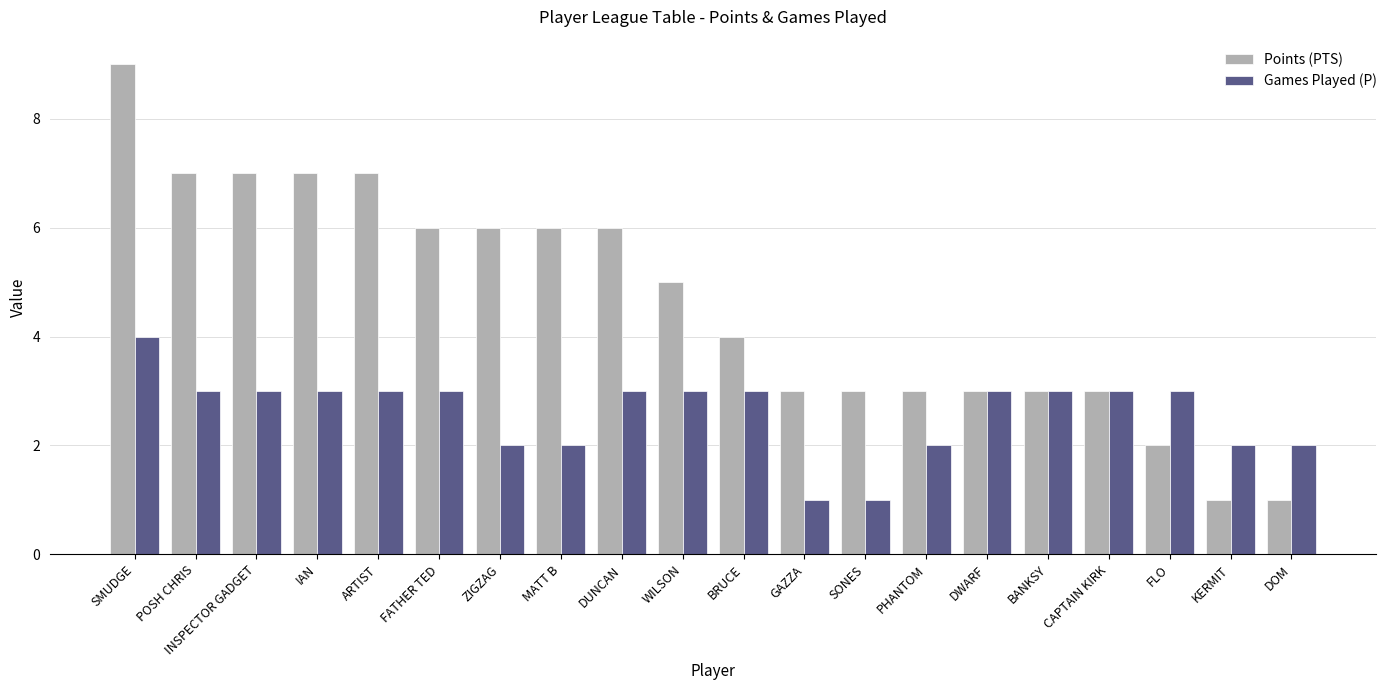

What is the sum of all Games Played (P) values?

52